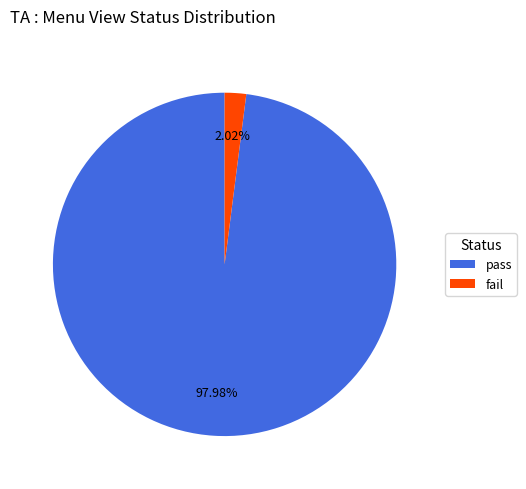

Which slice represents more than half of the pie?

pass